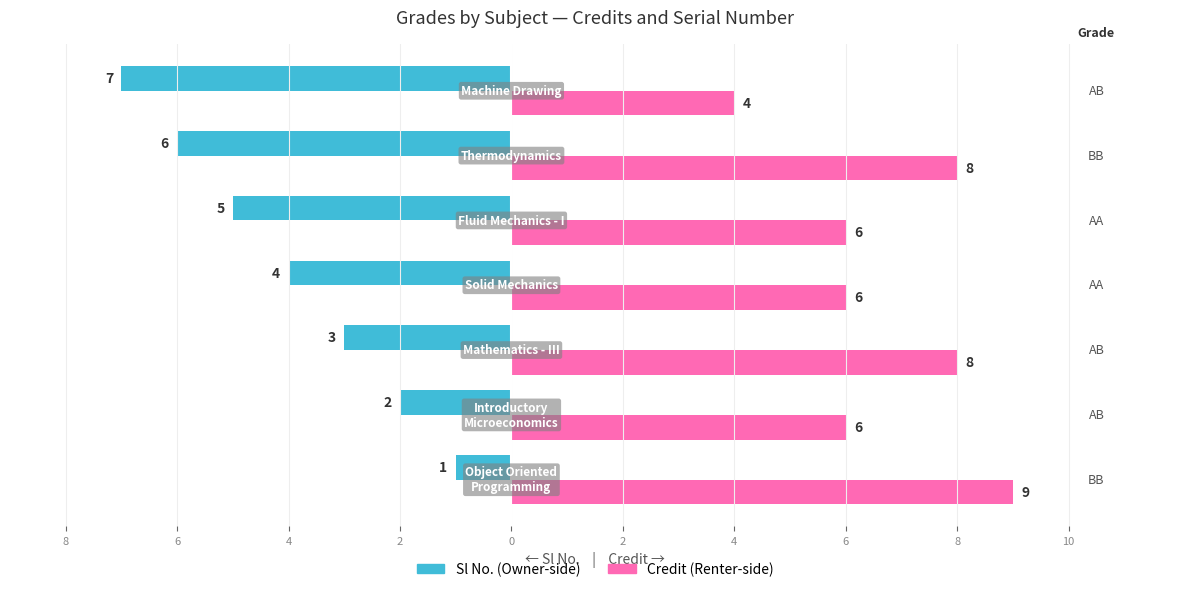

Reading left to right, transcribe all the data shown in this chart.

Sl No.: -1	-2	-3	-4	-5	-6	-7
Credit: 9	6	8	6	6	8	4